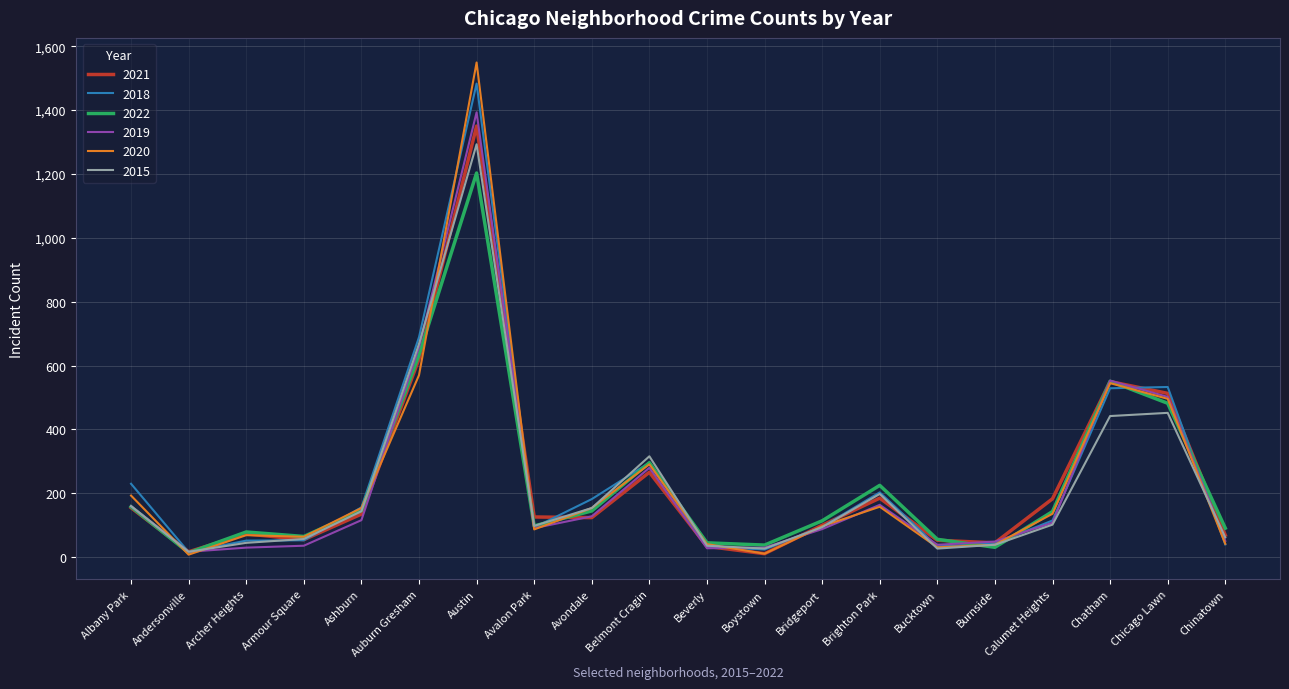

What is the minimum value for 2019?

17